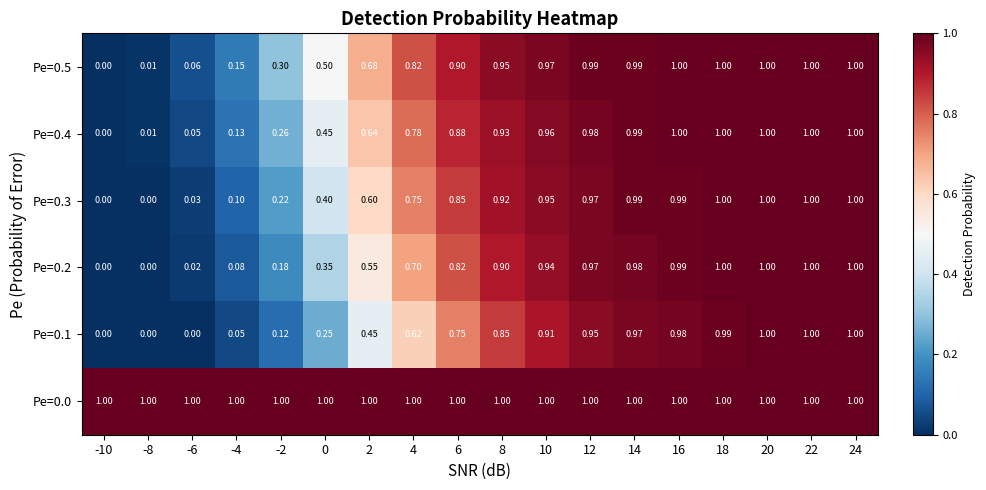

Count the number of categories in the chart.

18